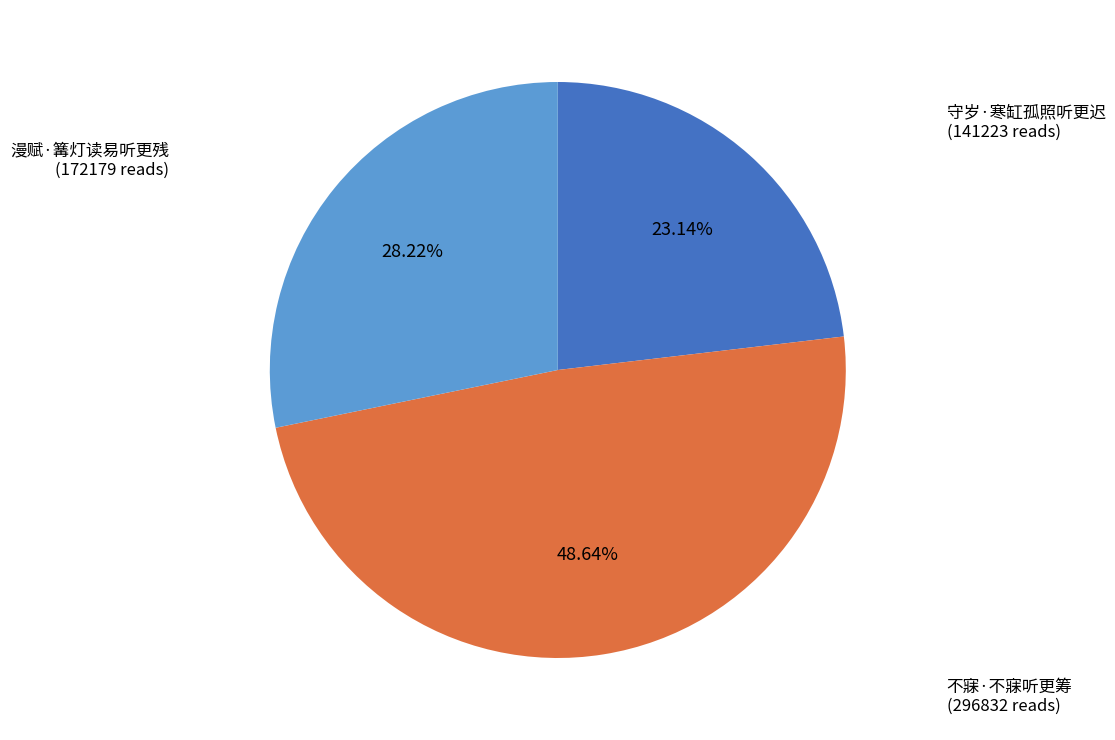

Is there a majority slice in this chart?

No